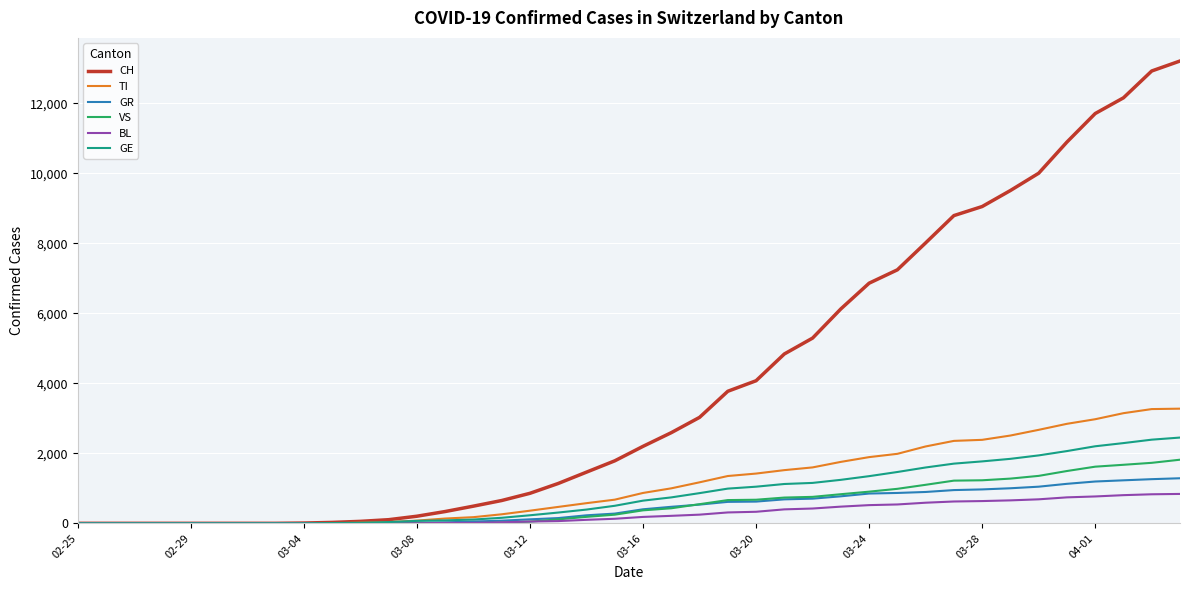

What is the greatest value displayed?

13213